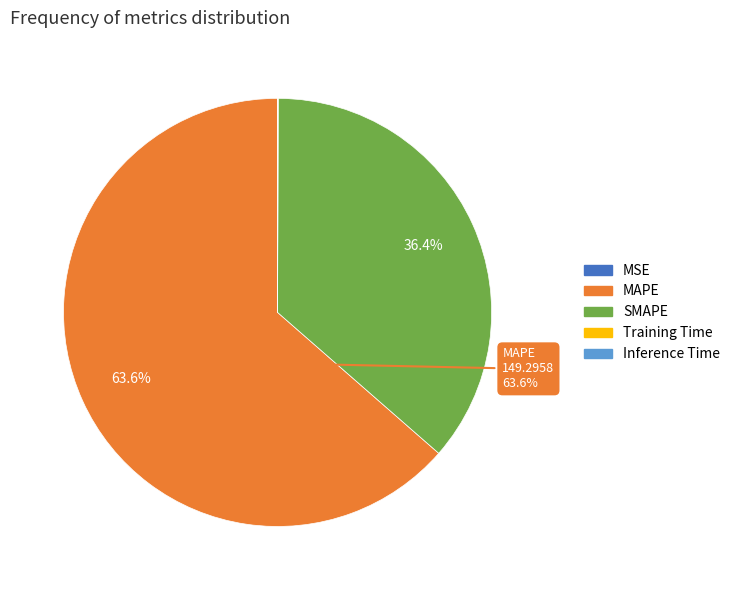

Approximately how many times larger is the value at SMAPE compared to MAPE?

0.6